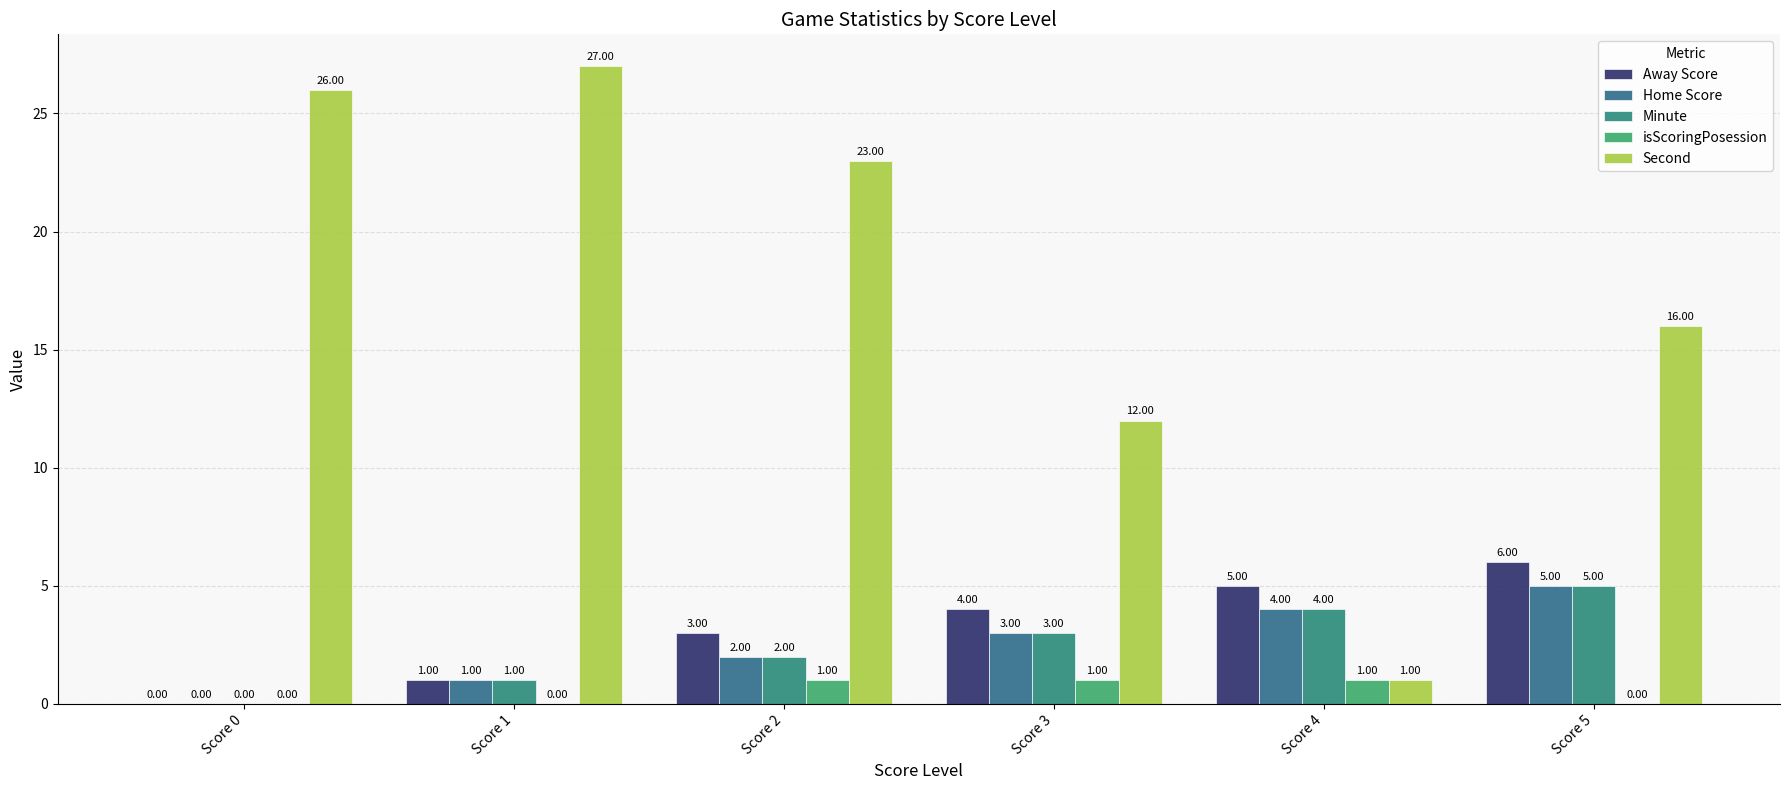

What is the difference between the maximum and minimum values in the Home Score series?

5